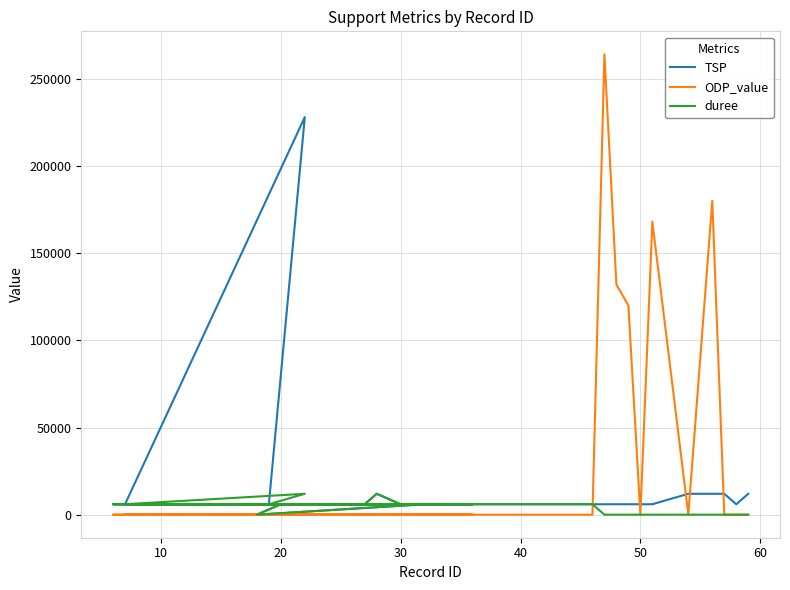

What is the maximum value for TSP?

228000